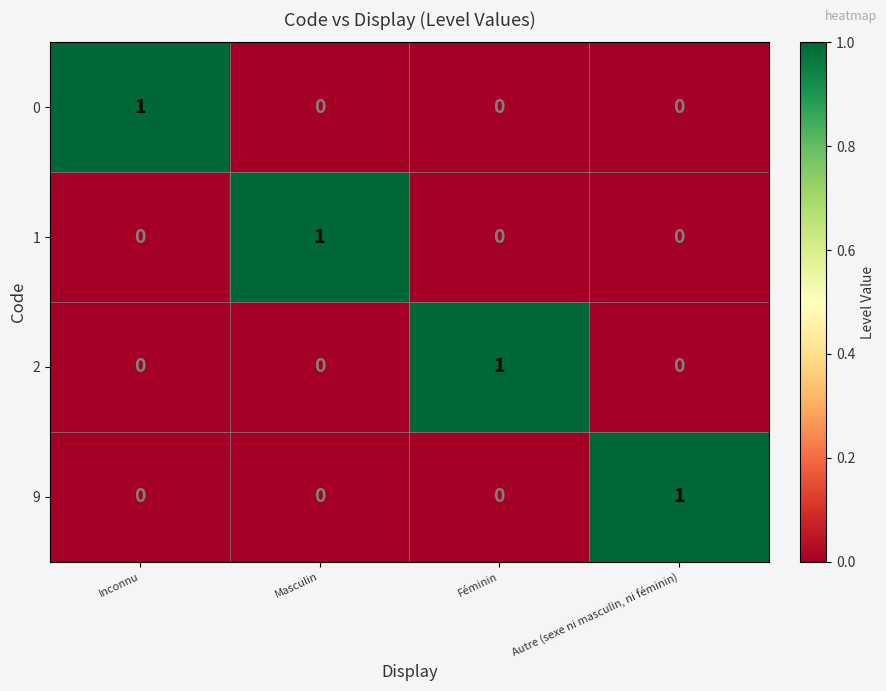

At which label does 9 reach its peak?

Autre (sexe ni masculin, ni féminin)